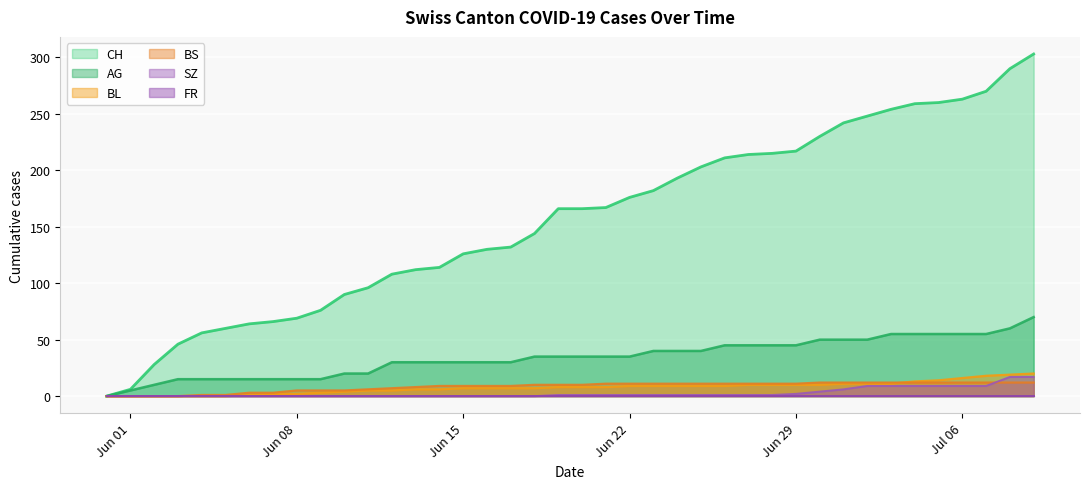

Which series has the widest spread of values?

CH